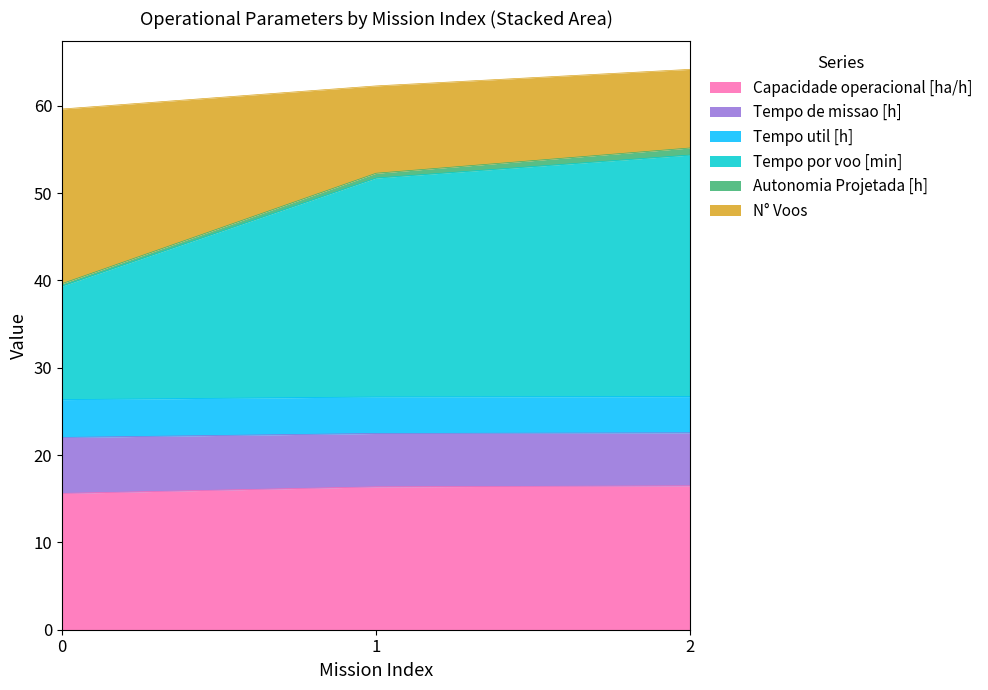

What is the highest value of the Capacidade operacional [ha/h] series?

16.5